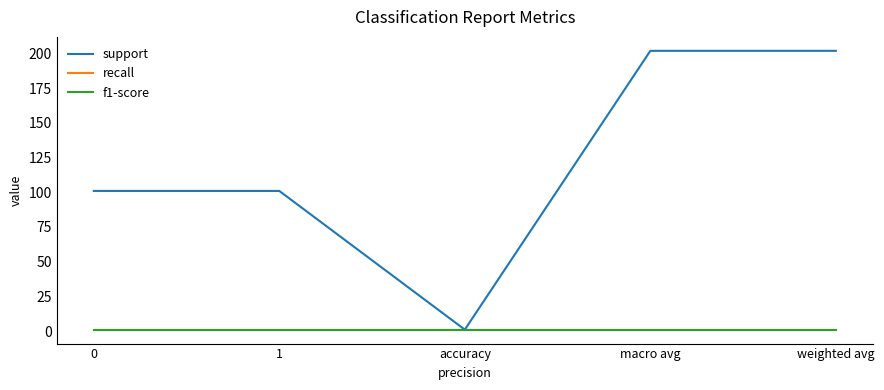

What is the maximum value shown in the chart?

202